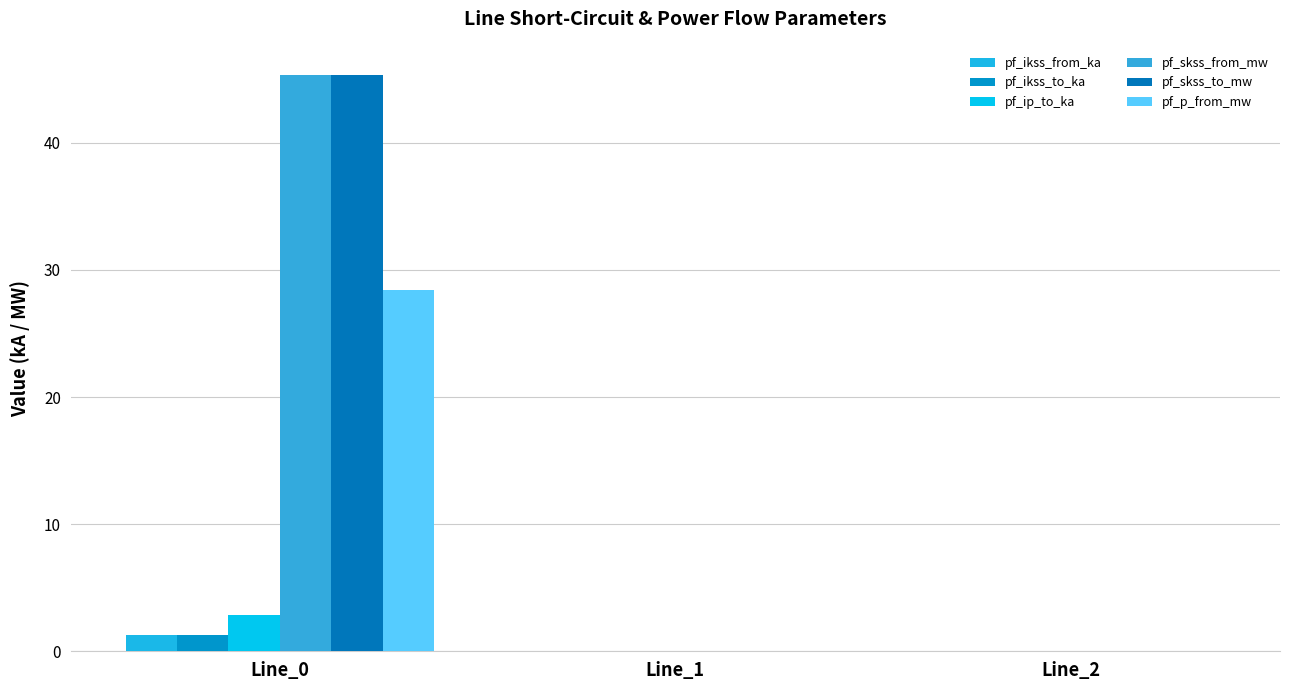

At which category does the chart reach its peak across all series?

Line_0